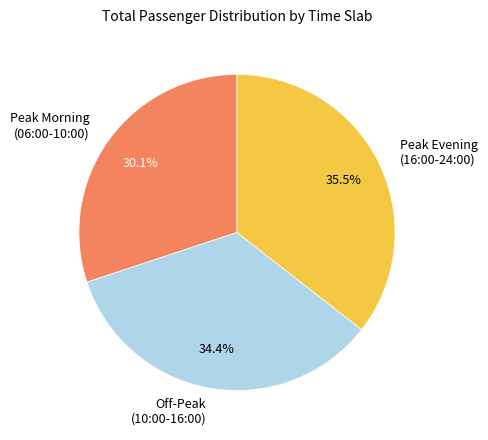

To the nearest percent, what is the average slice percentage?

33%